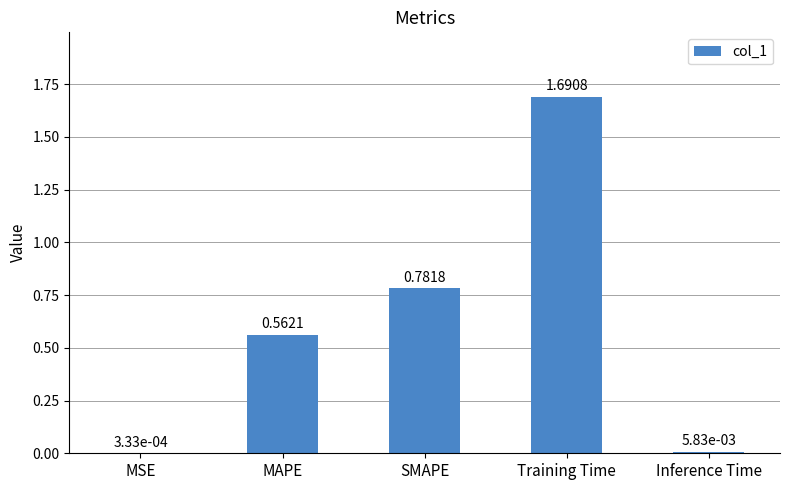

Which has a higher value, MSE or MAPE?

MAPE